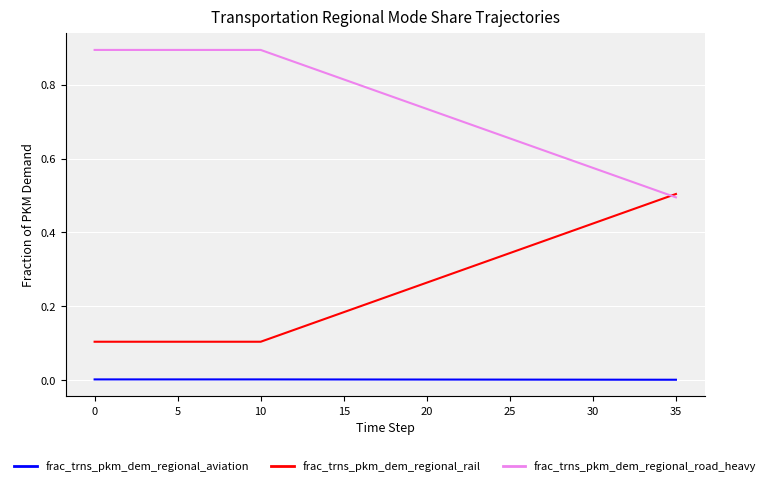

How many intersections are there between frac_trns_pkm_dem_regional_rail and frac_trns_pkm_dem_regional_road_heavy?

1